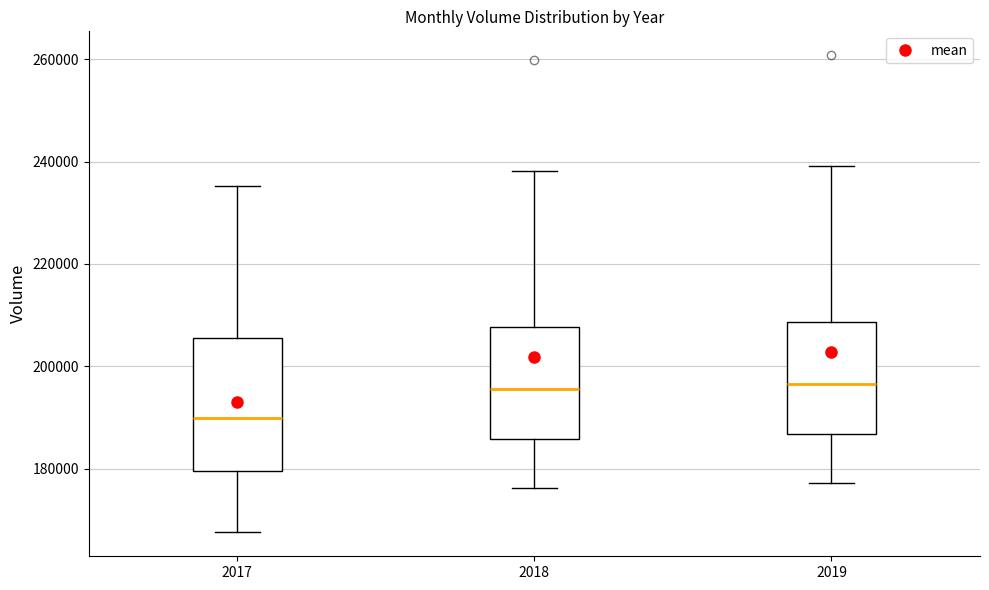

Reading left to right, read every box against the y-axis: the position of its median line, the range the box covers, and the ends of its whiskers. The values are not printed on the chart, so give them approximately, as read against the axis.

2017: median 190000, box 180000 to 206000, whiskers 168000 to 236000
2018: median 196000, box 186000 to 208000, whiskers 176000 to 238000
2019: median 196000, box 186000 to 208000, whiskers 178000 to 240000